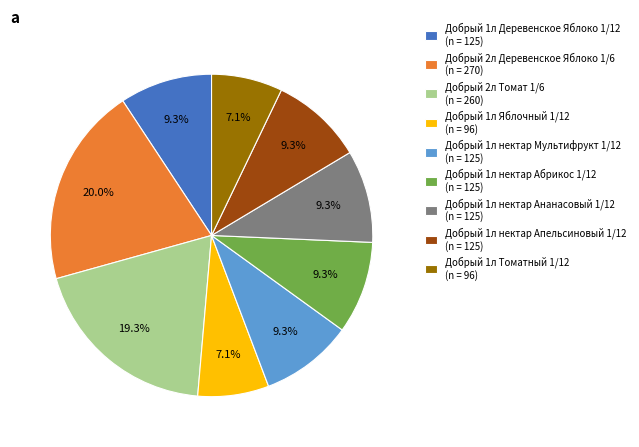

How many segments does this pie chart have?

9